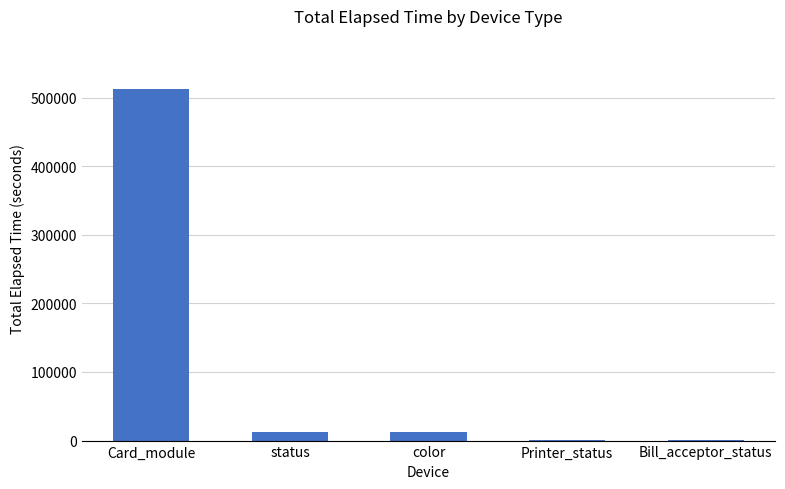

Which label corresponds to the largest value in the chart?

Card_module